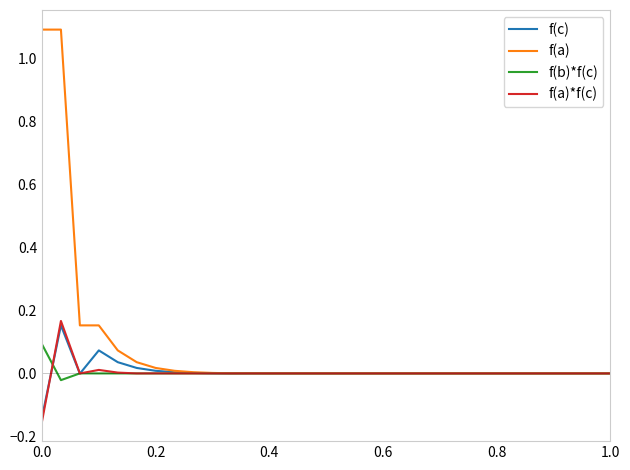

What is the greatest value displayed?

1.1